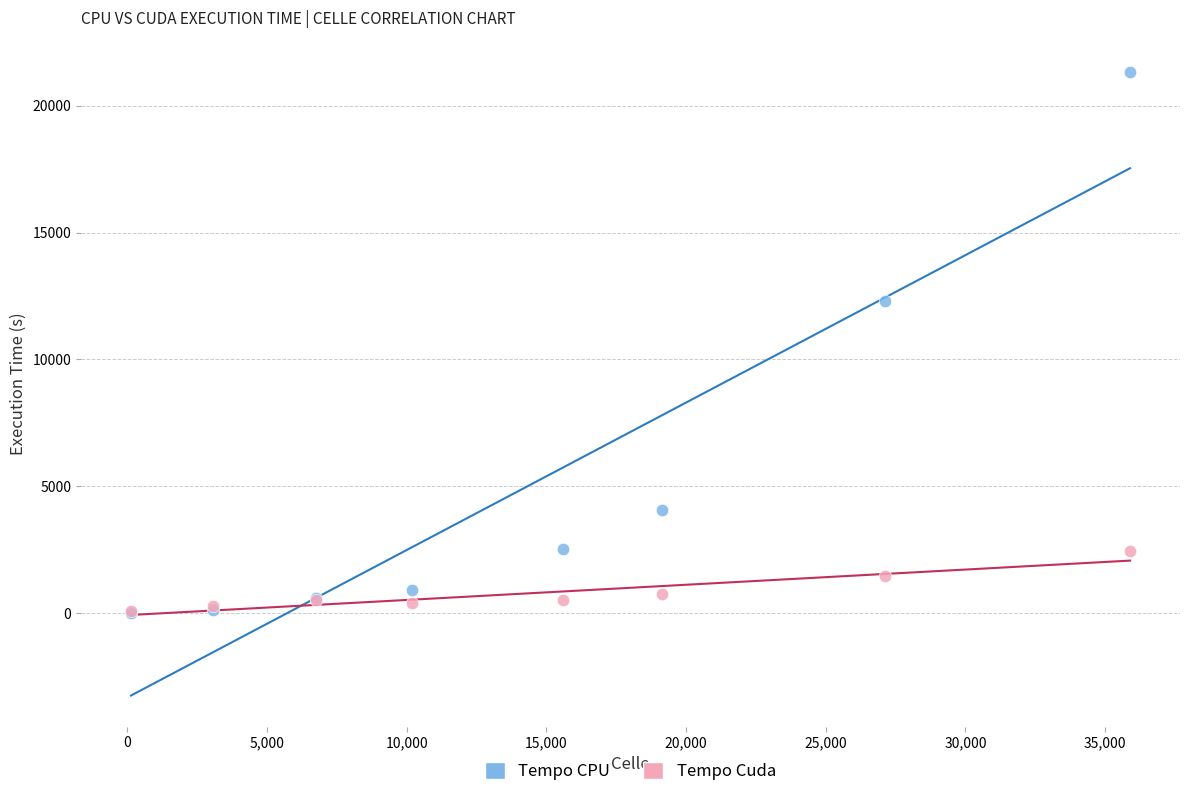

What are all the series names shown in the legend?

Tempo CPU, Tempo Cuda